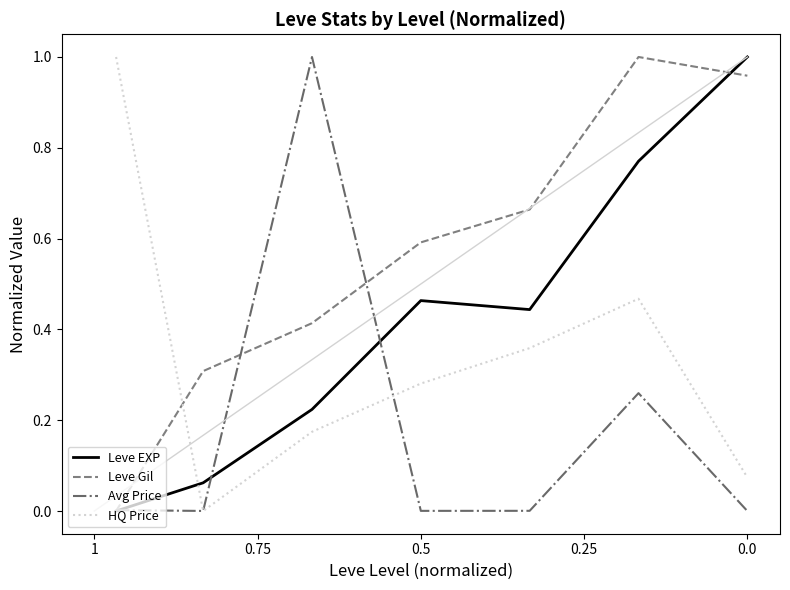

How many categories are shown in the chart?

7